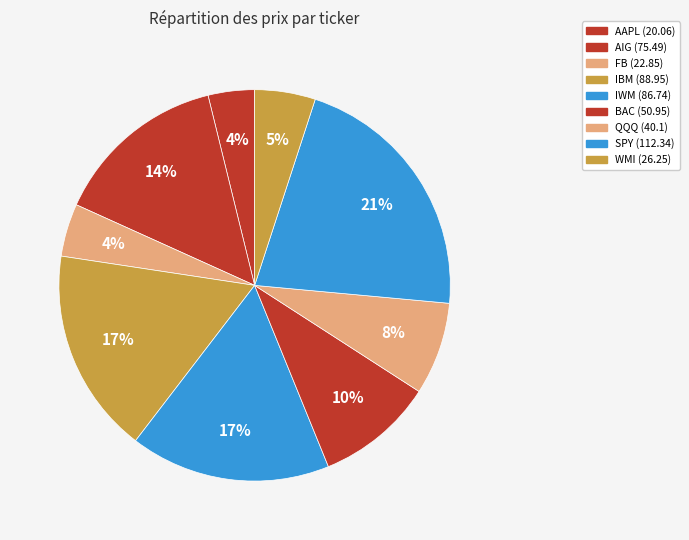

Rank the categories by value from highest to lowest.

SPY, IBM, IWM, AIG, BAC, QQQ, WMI, FB, AAPL